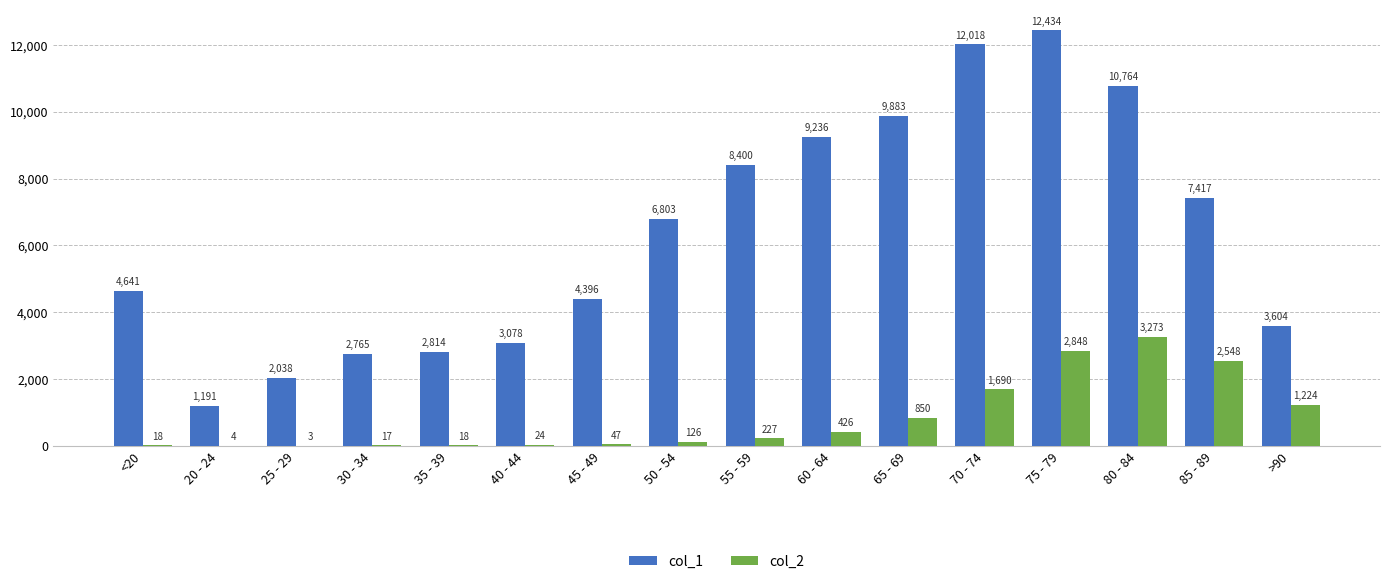

Which series changed the most between 55 - 59 and 80 - 84?

col_2